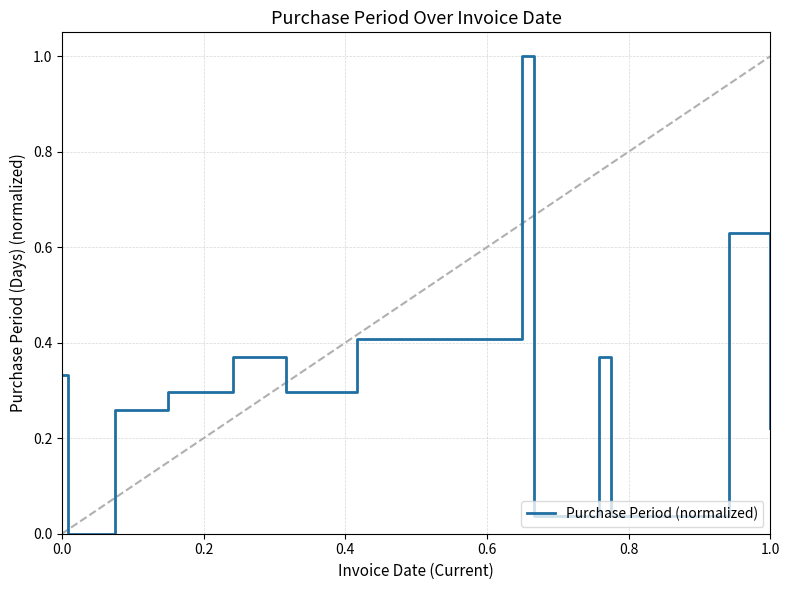

What is the difference between the maximum and minimum values?

1.0